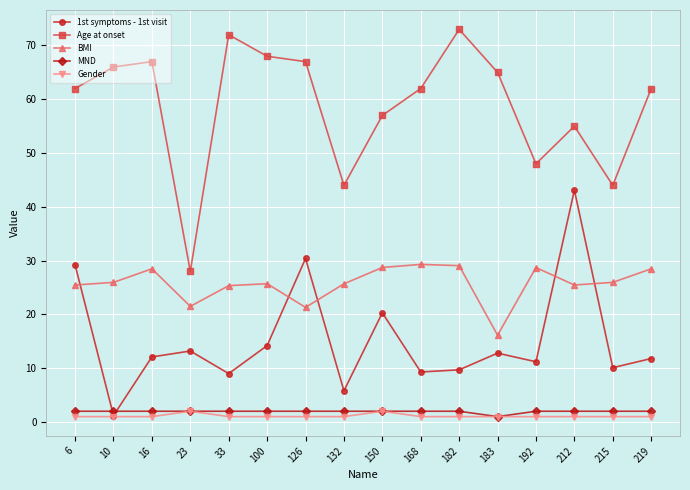

How many times do MND and 1st symptoms - 1st visit cross each other?

2